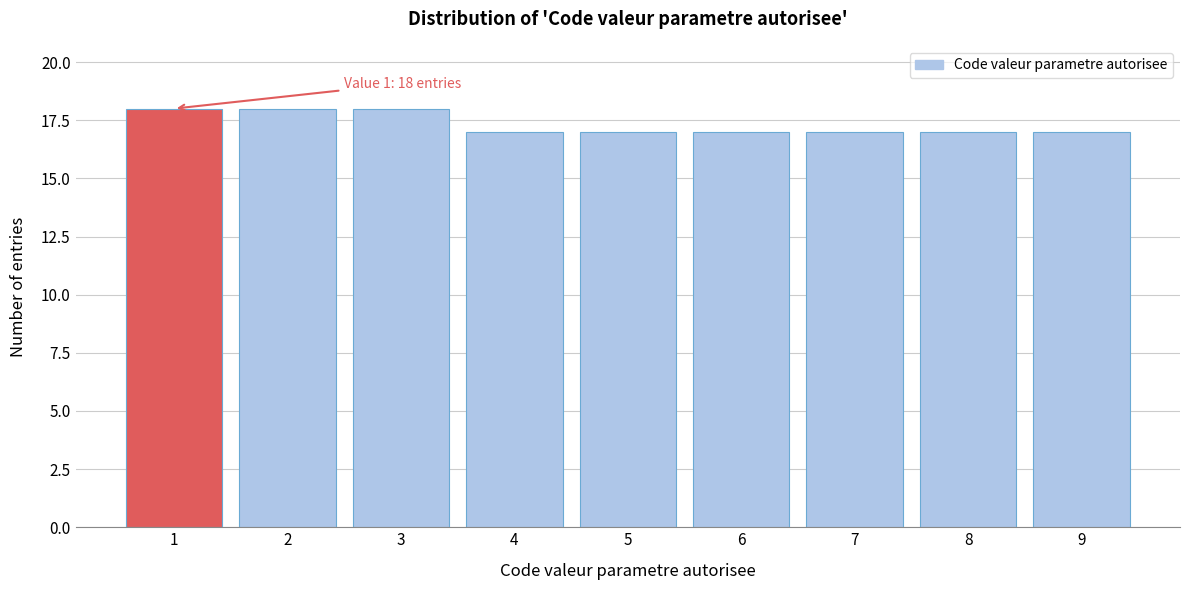

Reading left to right, what are all the values shown in this chart?

18	18	18	17	17	17	17	17	17